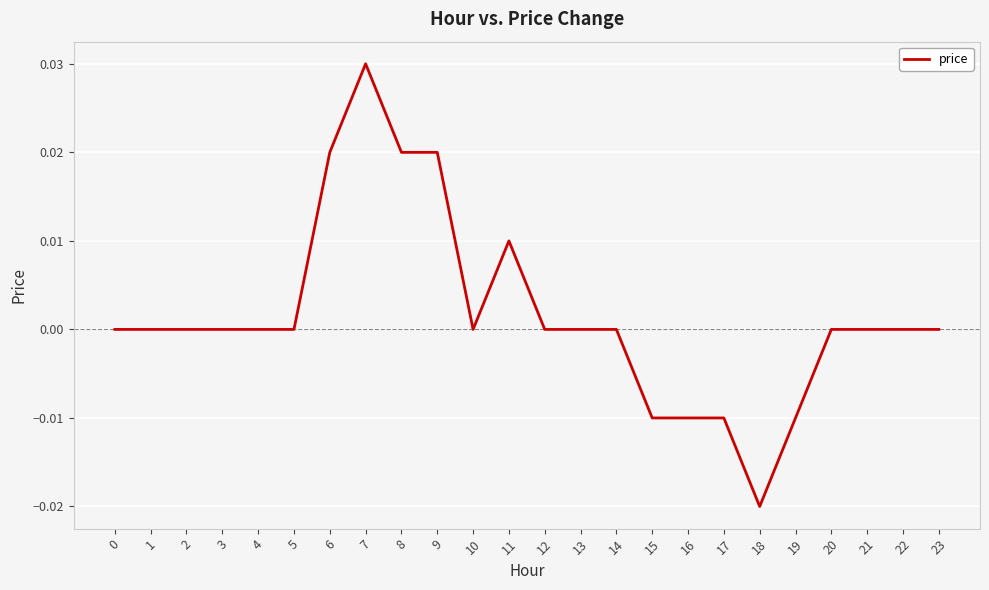

The chart shows a value of 0.0 at 22. True or false?

True